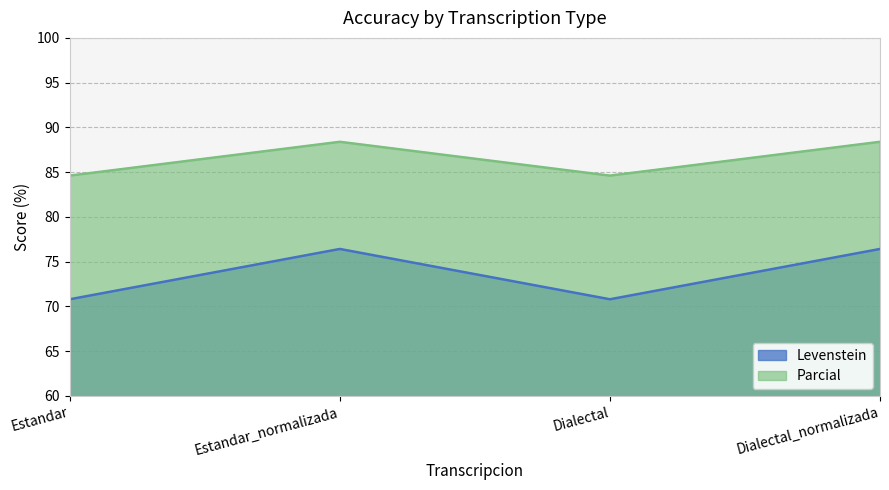

Which series changed the most between Estandar_normalizada and Dialectal_normalizada?

Levenstein